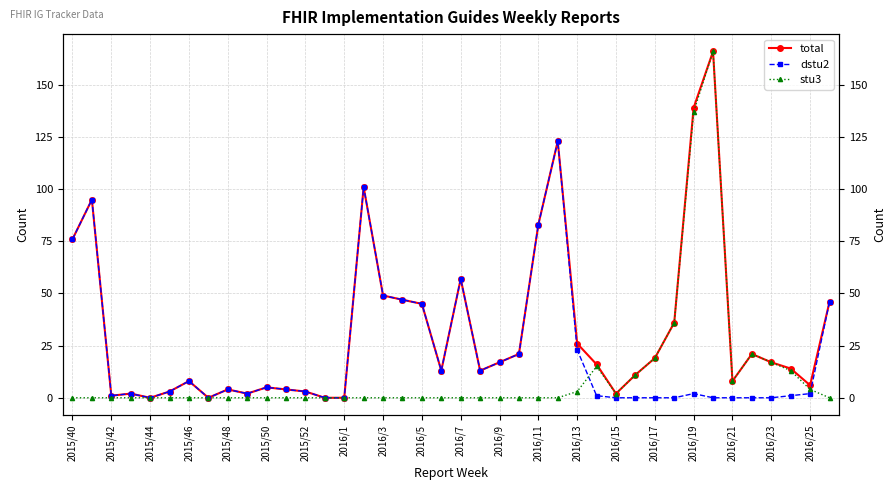

What are all the series names shown in the legend?

total, dstu2, stu3